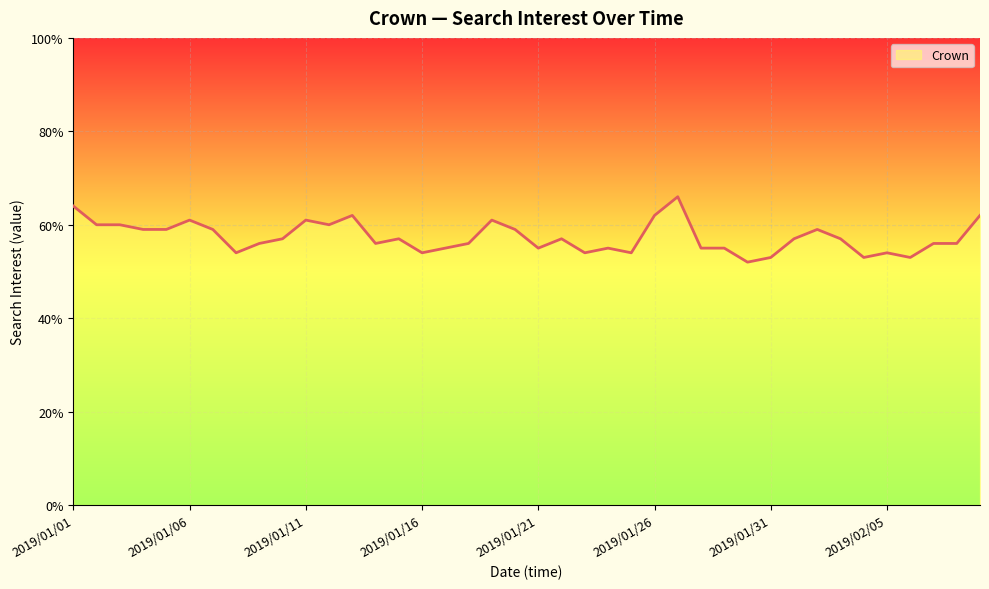

What is the difference between the maximum and minimum values?

14